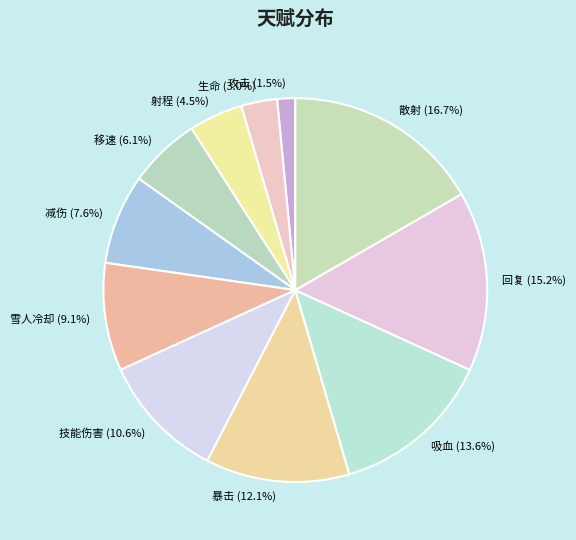

Rank the categories by value from lowest to highest.

攻击, 生命, 射程, 移速, 减伤, 雪人冷却, 技能伤害, 暴击, 吸血, 回复, 散射